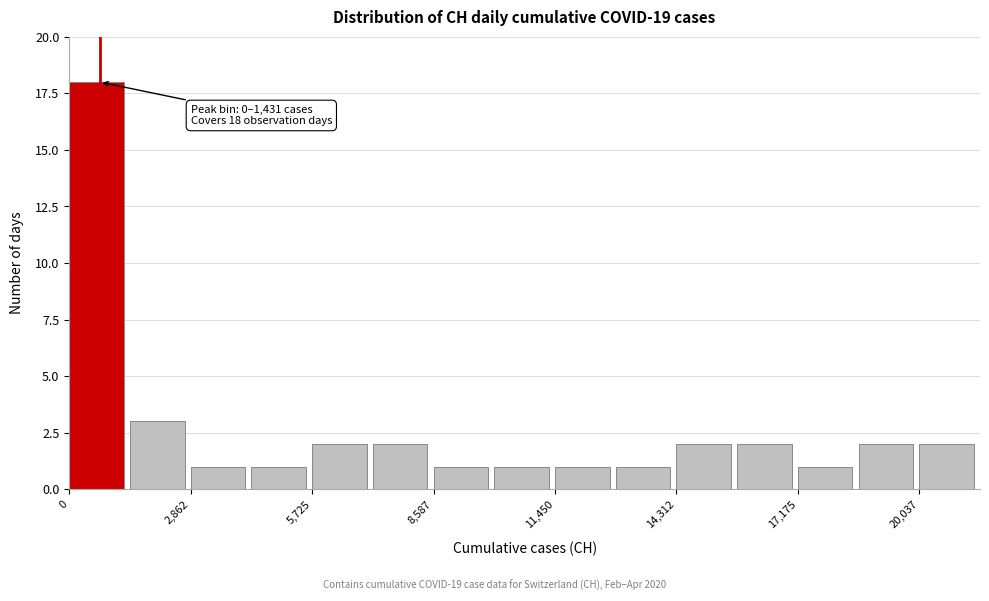

Read against the x-axis, roughly where is the centre of the tallest bar?

500